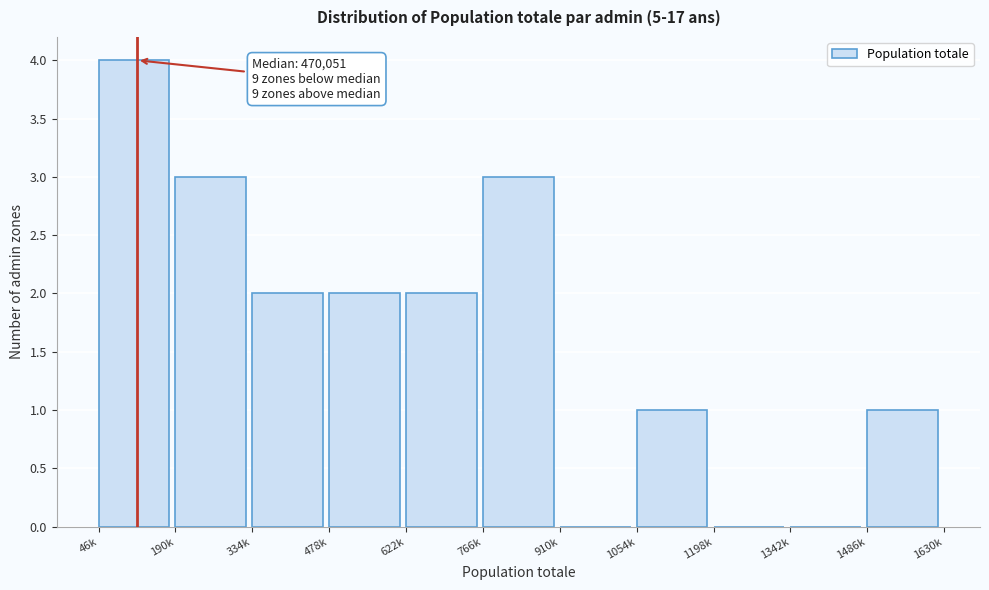

Reading left to right, transcribe all the data shown in this chart.

46k=4	190k=3	334k=2	478k=2	622k=2	766k=3	910k=0	1054k=1	1198k=0	1342k=0	1486k=1